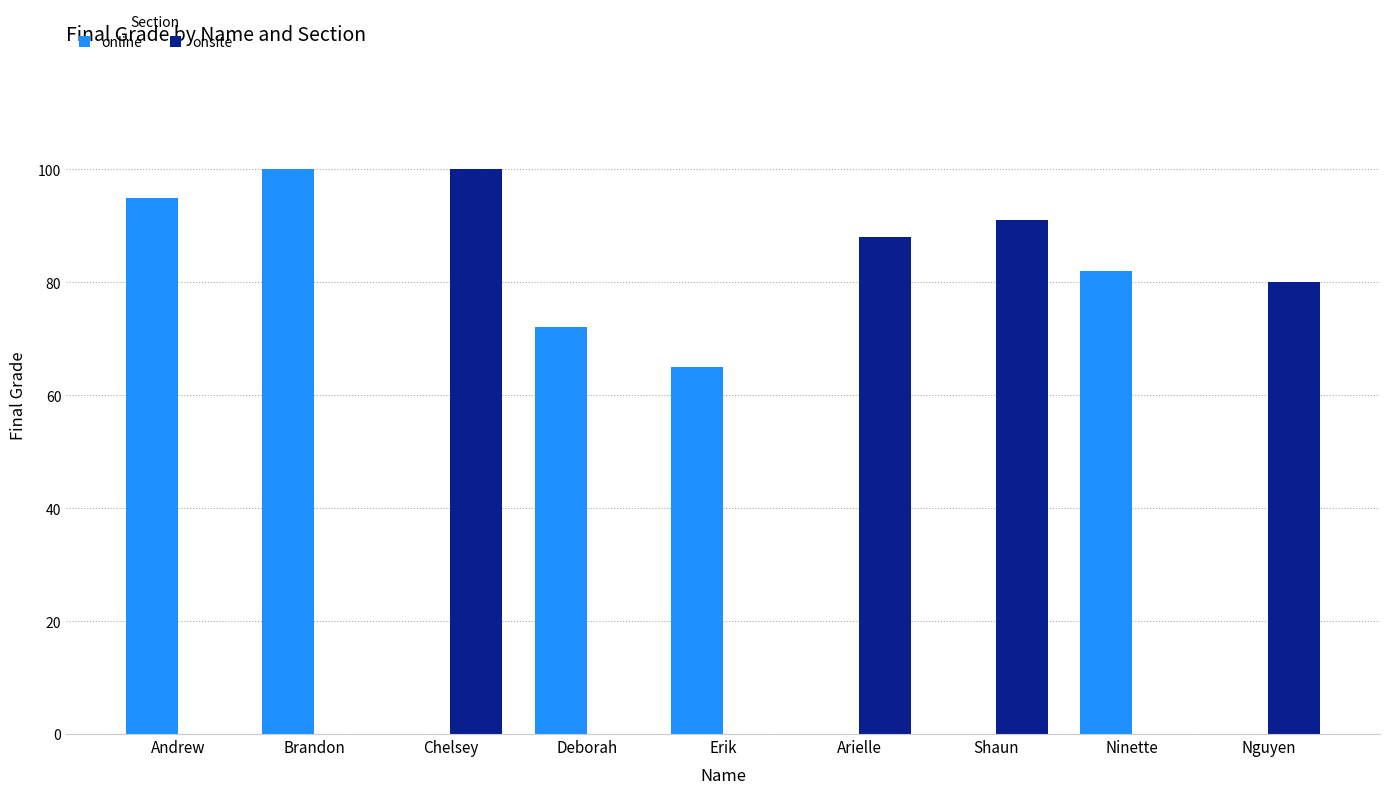

Reading right to left, transcribe all the data shown in this chart.

online: 0	82	0	0	65	72	0	100	95
onsite: 80	0	91	88	0	0	100	0	0